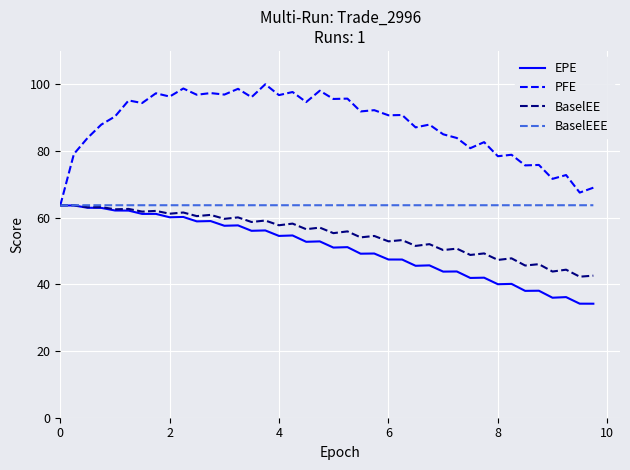

What is the highest value of the BaselEE series?

63.7